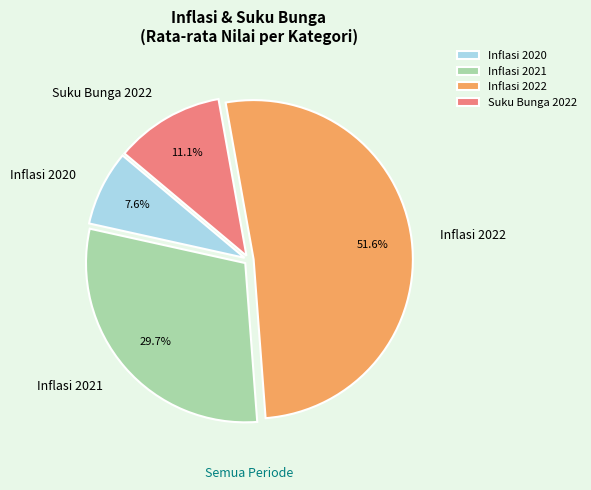

How many segments does this pie chart have?

4